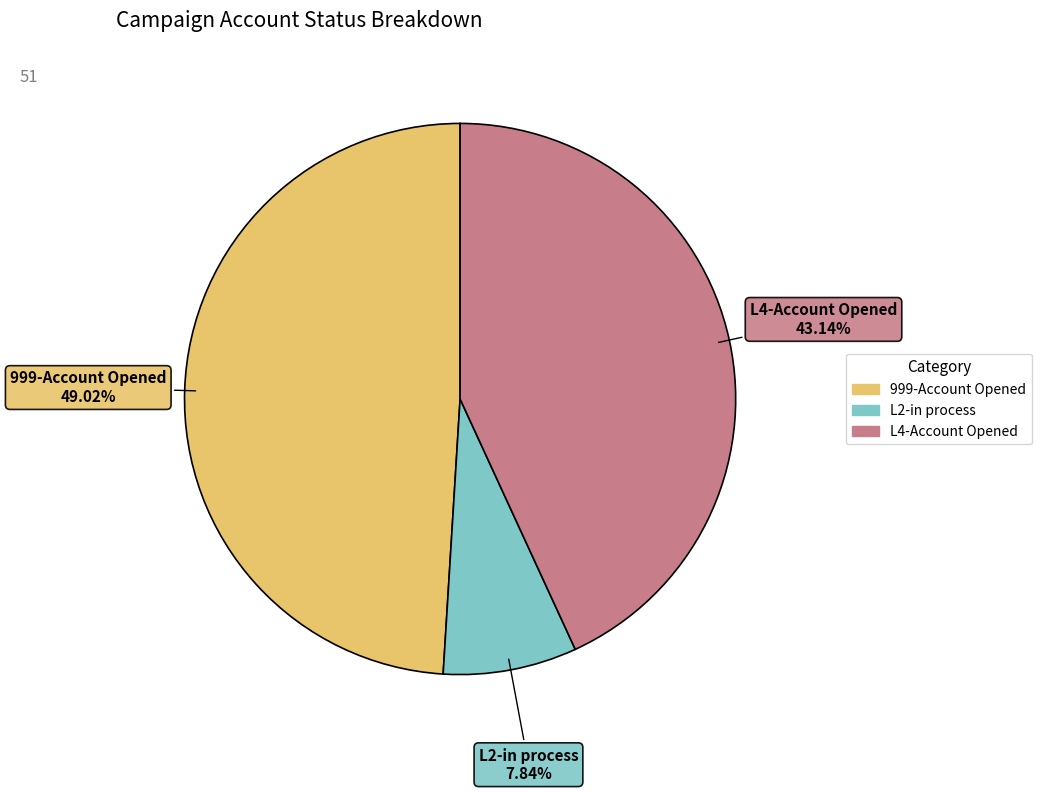

To the nearest percent, what percentage of the pie is 999-Account Opened?

49%